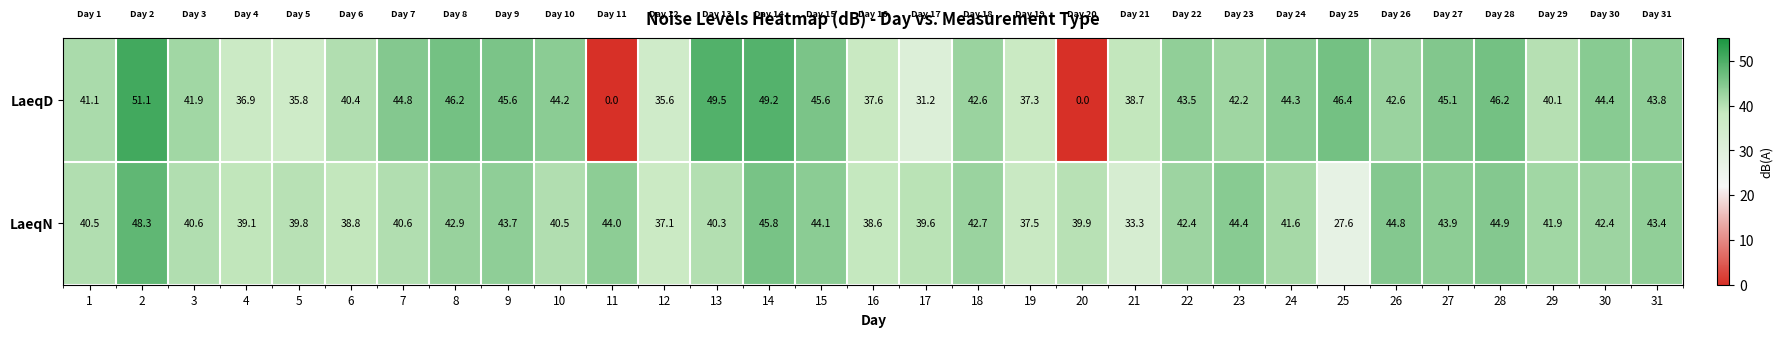

What is the maximum value for LaeqN?

48.3